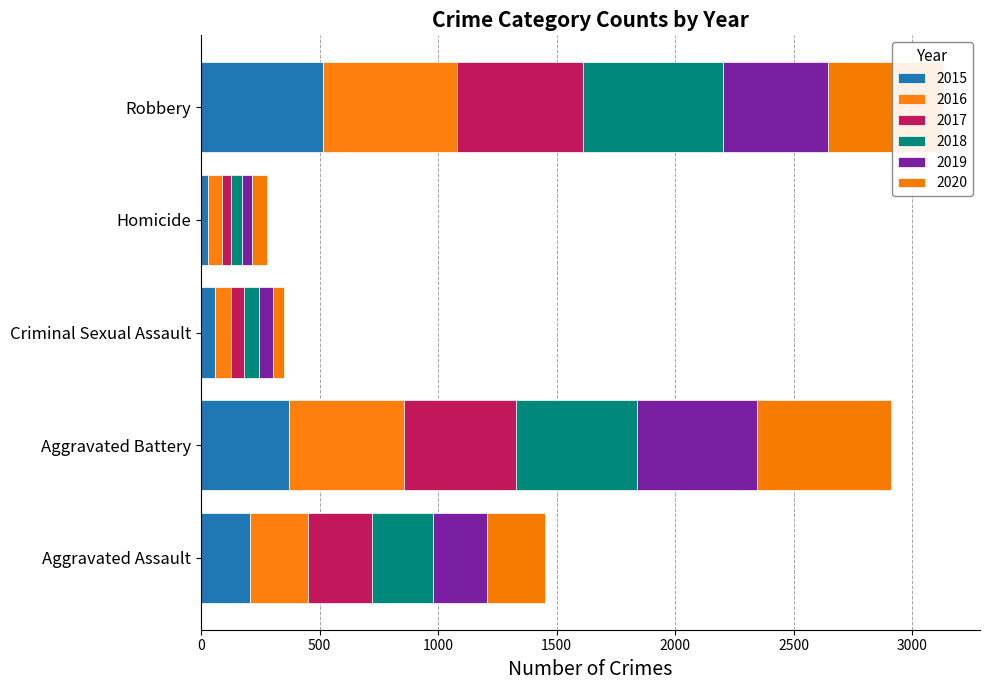

The 2015 series shows 31 at Homicide. True or false?

True